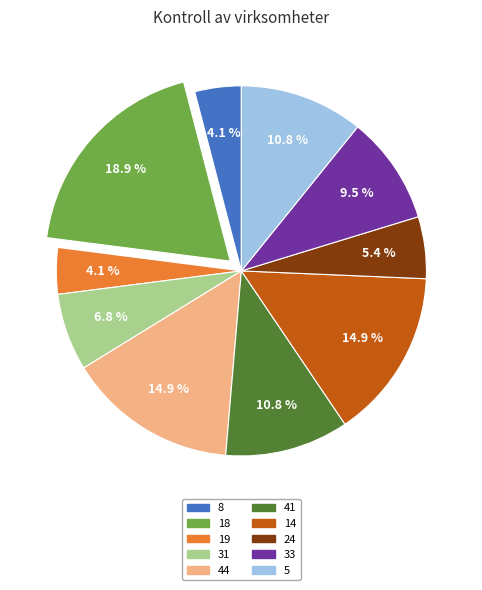

To the nearest percent, what is the difference between the largest and smallest slice percentages?

15%